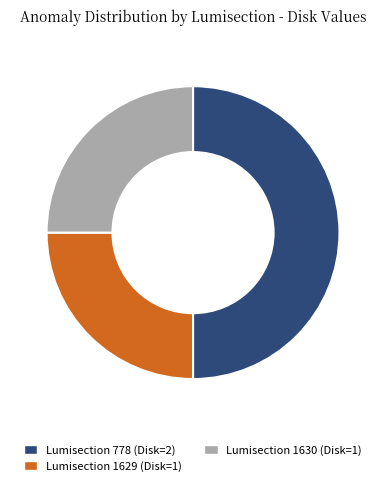

Is the sum of Lumisection 1630 (Disk=1) and Lumisection 778 (Disk=2) greater than half?

Yes